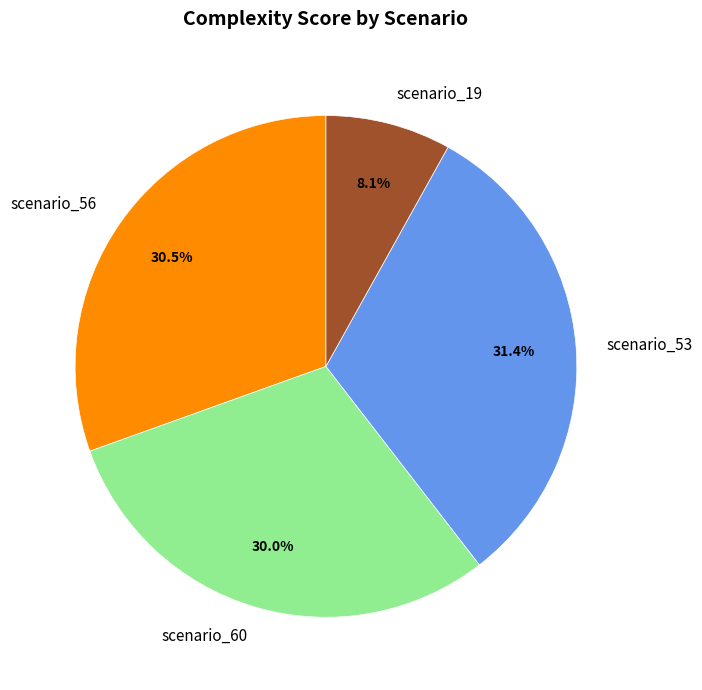

The scenario_60 slice represents 30% of the pie. True or false?

True